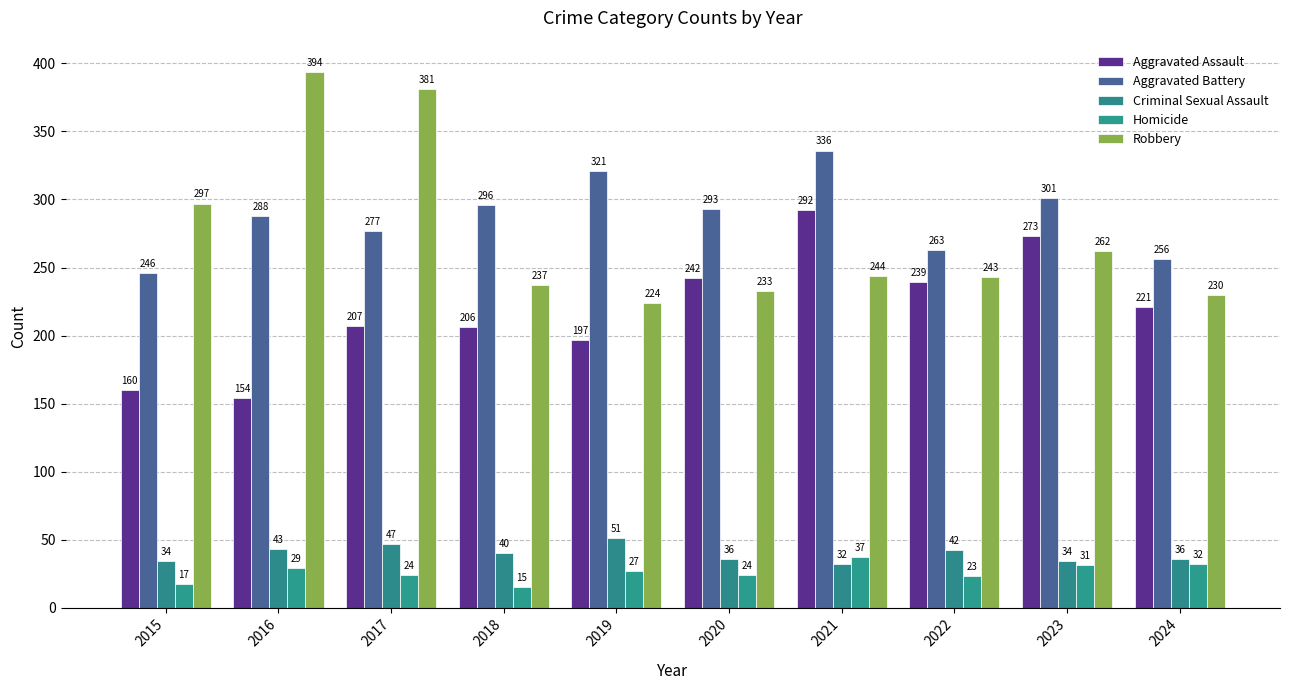

Reading left to right, what are all the values shown in this chart?

Aggravated Assault: 160	154	207	206	197	242	292	239	273	221
Aggravated Battery: 246	288	277	296	321	293	336	263	301	256
Criminal Sexual Assault: 34	43	47	40	51	36	32	42	34	36
Homicide: 17	29	24	15	27	24	37	23	31	32
Robbery: 297	394	381	237	224	233	244	243	262	230